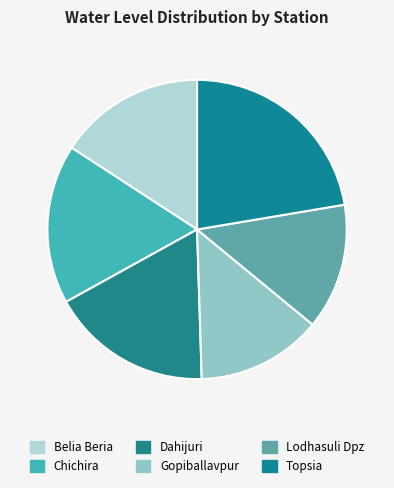

Which has a higher value, Topsia or Dahijuri?

Topsia